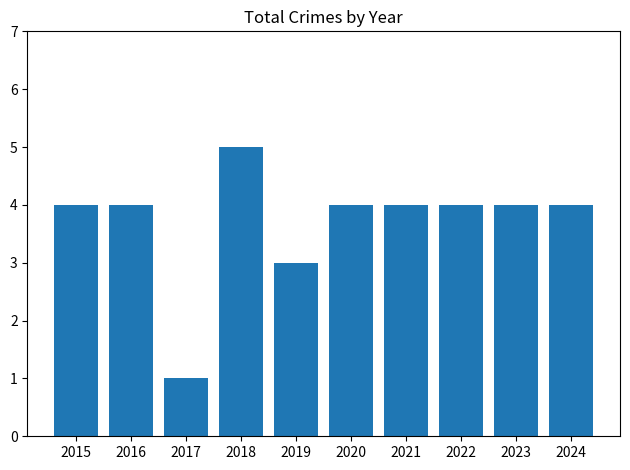

What is the value of the 3rd bar from the left?

1